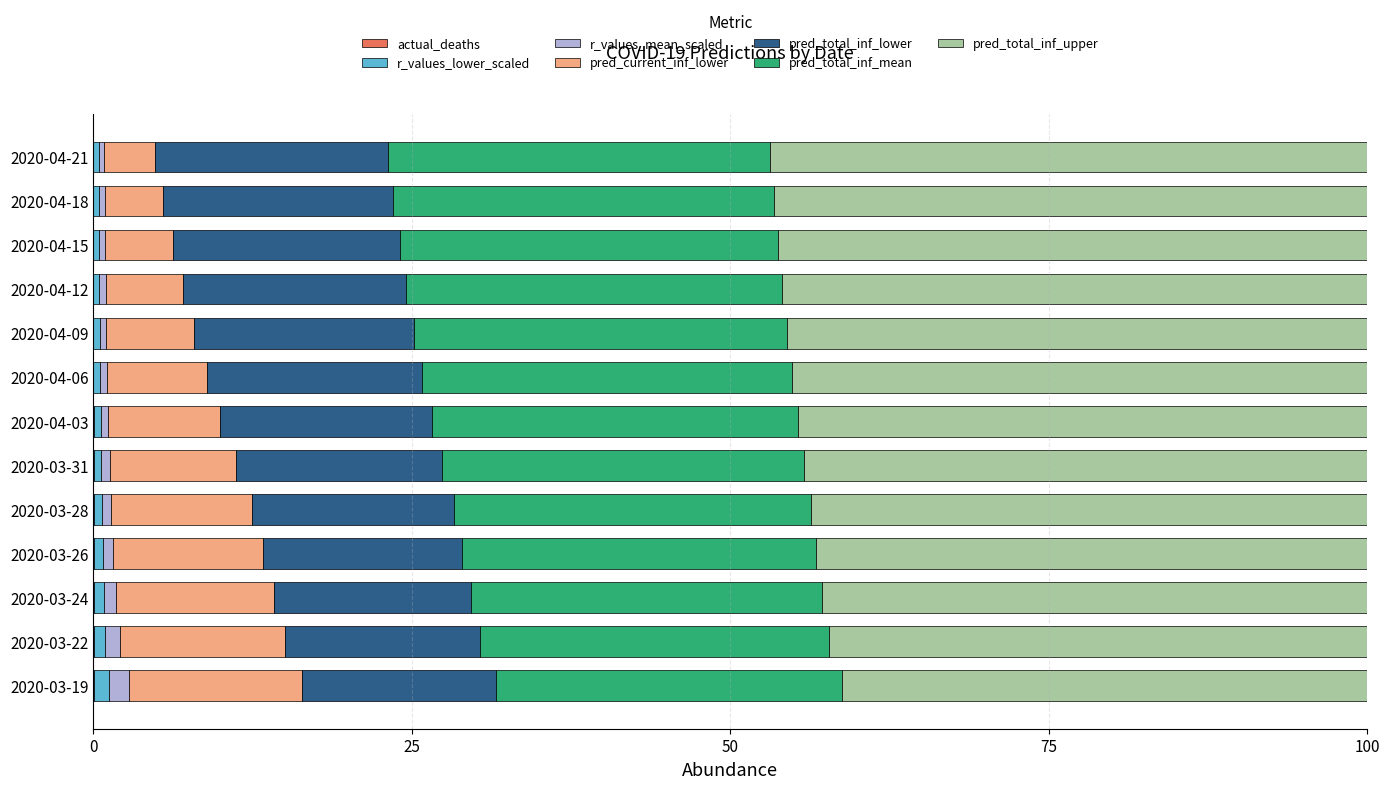

At how many categories does at least one series exceed 44?

8